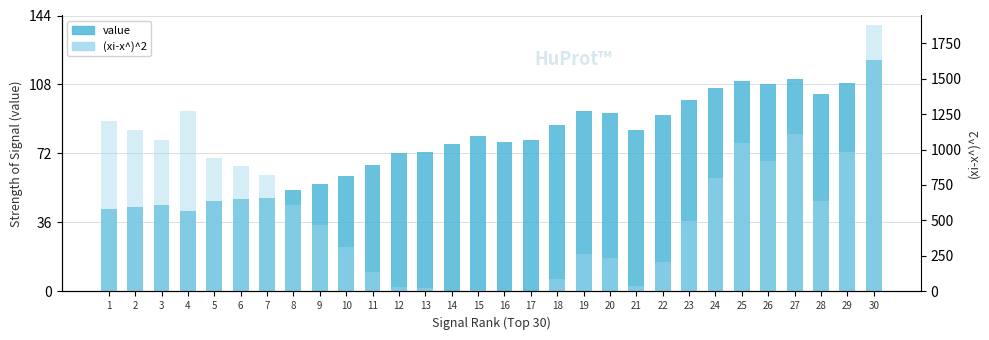

What is the approximate value of (хi-x^)^2 at 13?

22.1